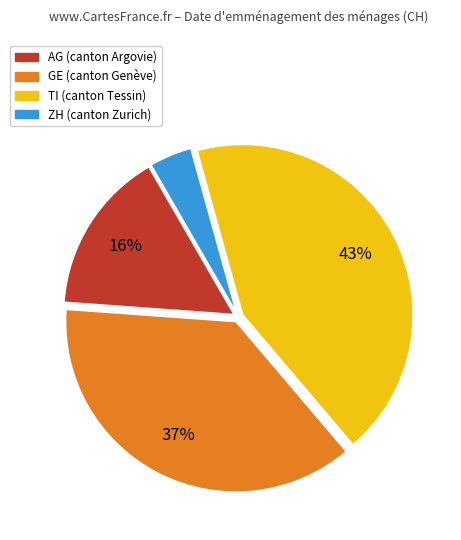

To the nearest percent, what is the average slice percentage?

25%